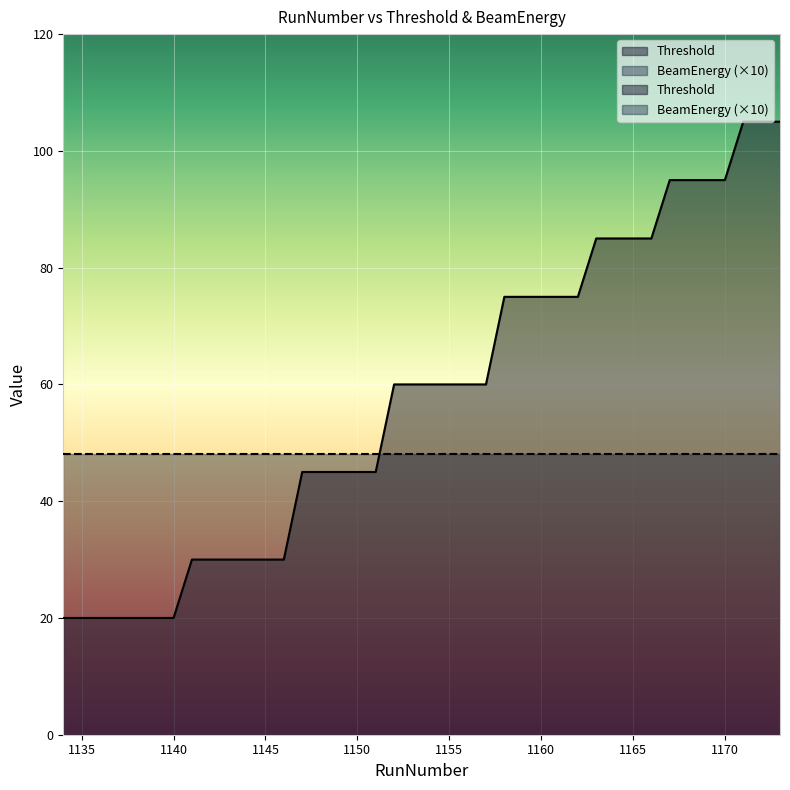

Rank the categories by value from lowest to highest.

1134, 1135, 1136, 1137, 1138, 1139, 1140, 1141, 1142, 1143, 1144, 1145, 1146, 1147, 1148, 1149, 1150, 1151, 1152, 1153, 1154, 1155, 1156, 1157, 1158, 1159, 1160, 1161, 1162, 1163, 1164, 1165, 1166, 1167, 1168, 1169, 1170, 1171, 1172, 1173